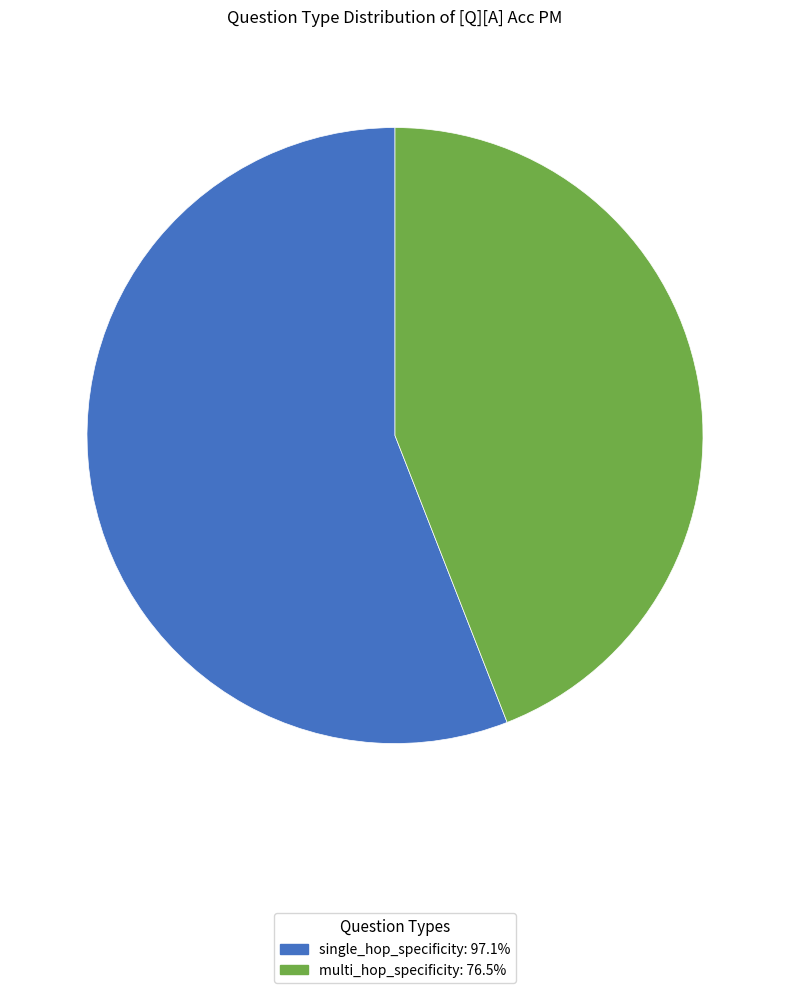

Is the sum of multi_hop_specificity and single_hop_specificity greater than half?

Yes